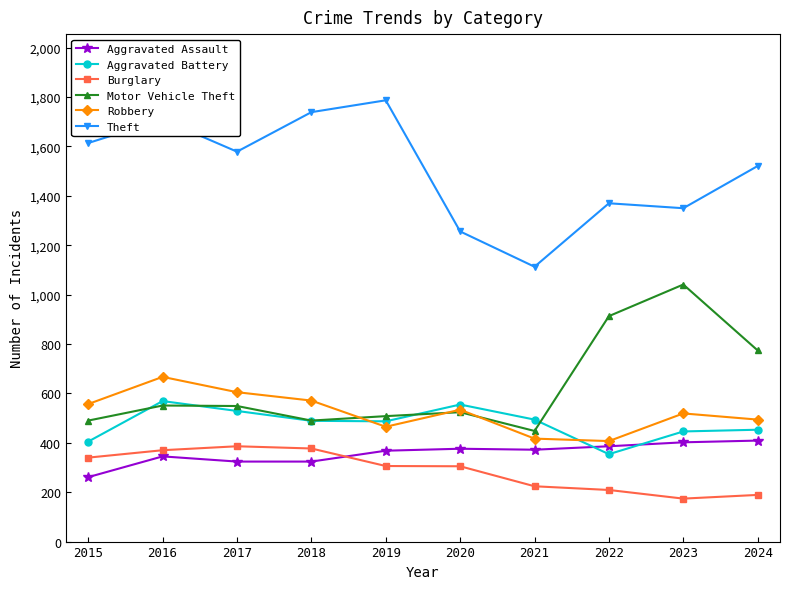

What are all the series names shown in the legend?

Aggravated Assault, Aggravated Battery, Burglary, Motor Vehicle Theft, Robbery, Theft